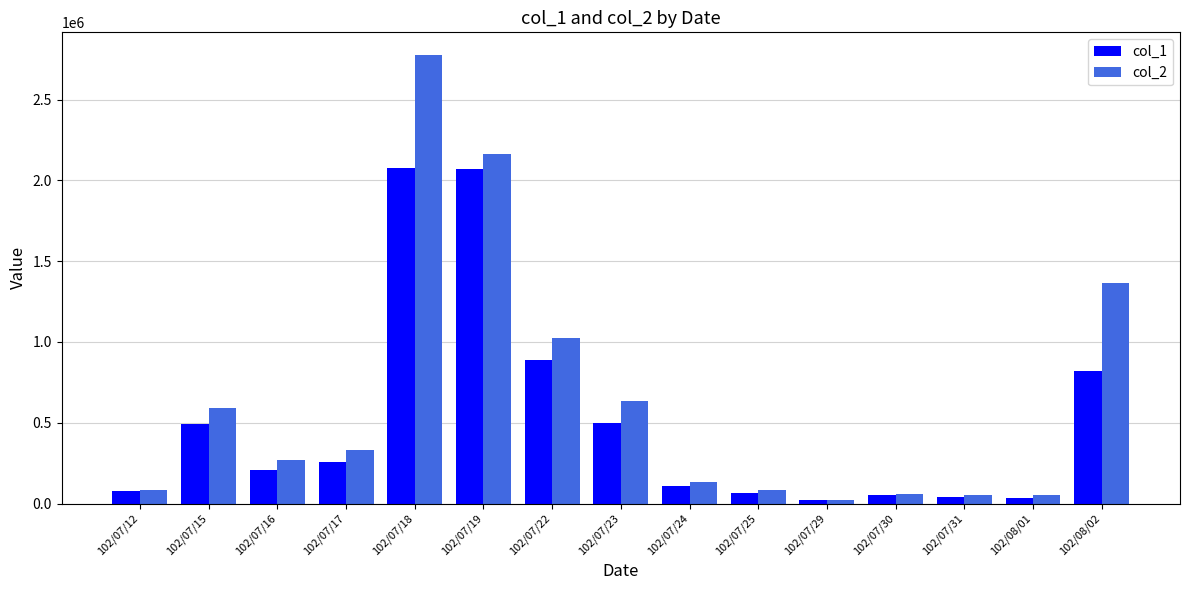

What position from the right is 102/07/19?

10